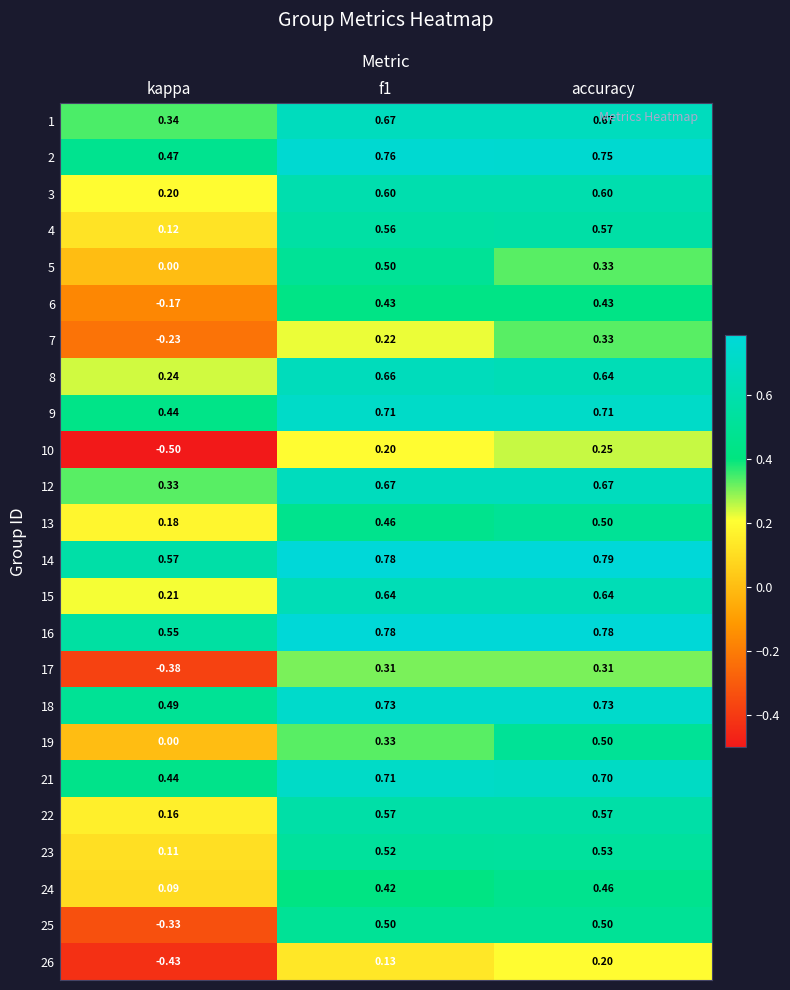

At which label does 10 reach its peak?

accuracy